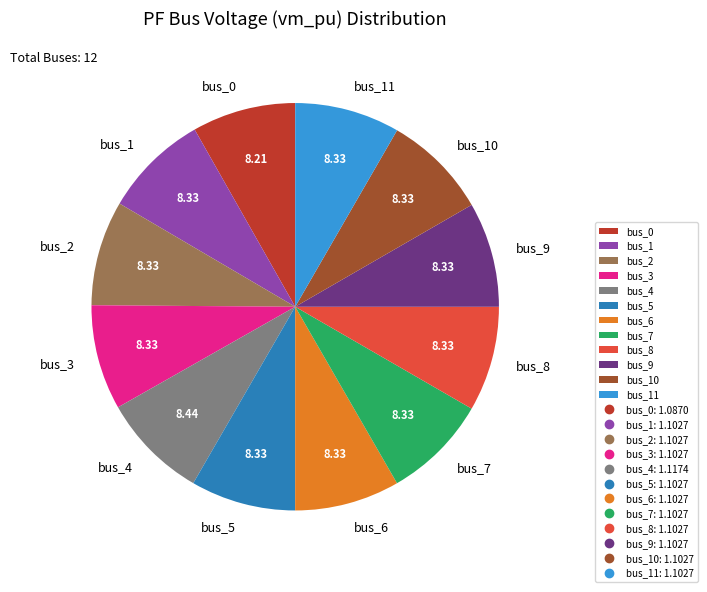

Does bus_2 represent more than half of the total?

No